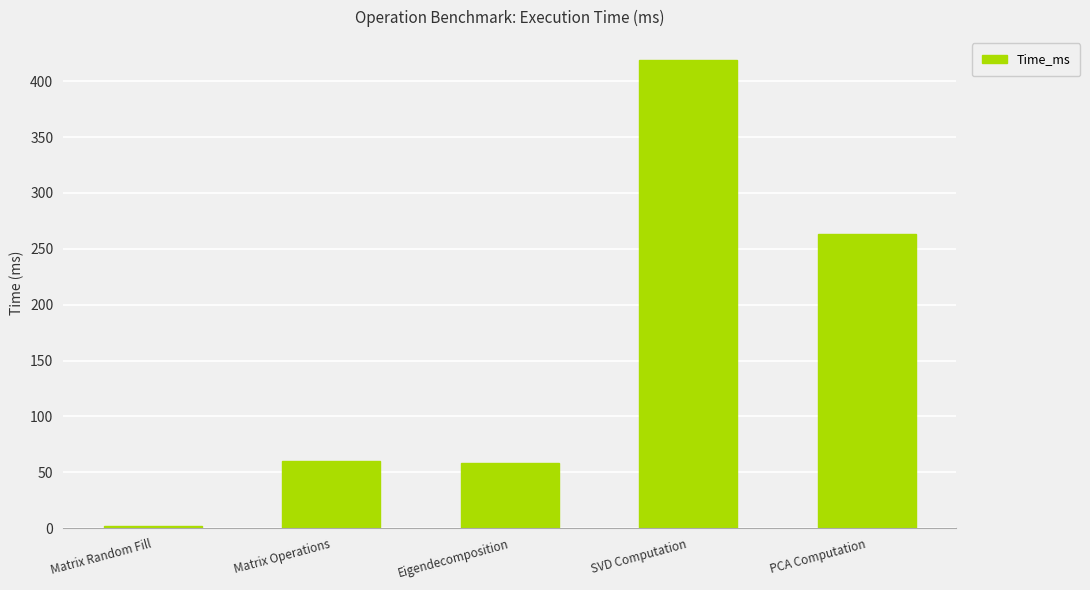

What is the label of the 5th bar from the right?

Matrix Random Fill